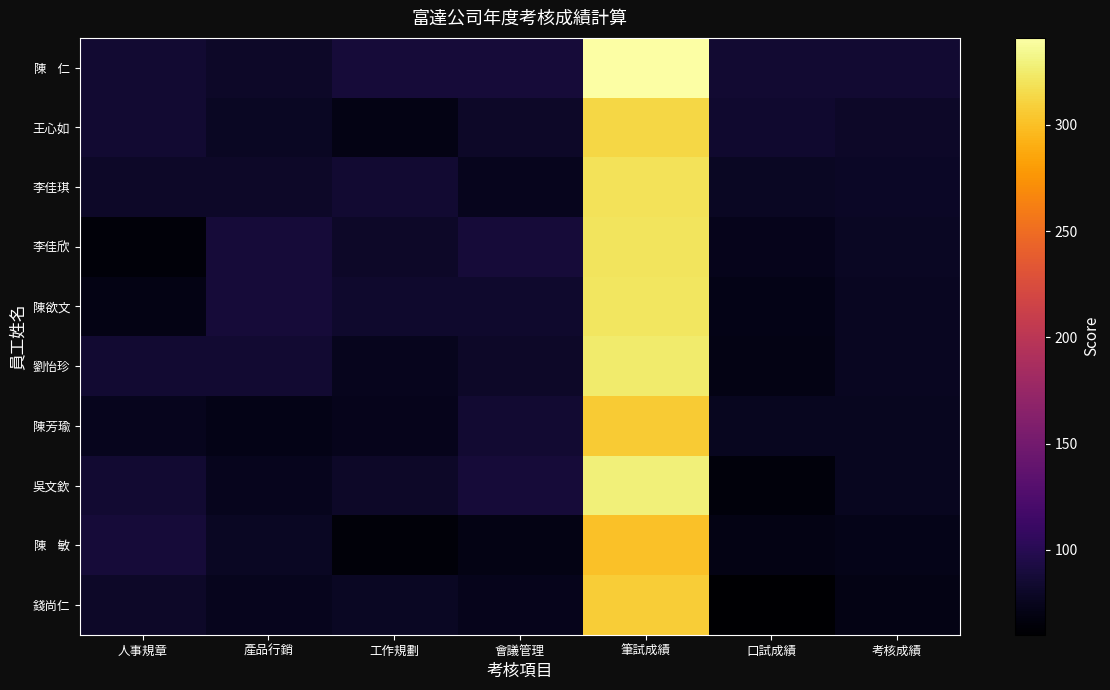

Which series changed the most between 筆試成績 and 考核成績?

陳 仁